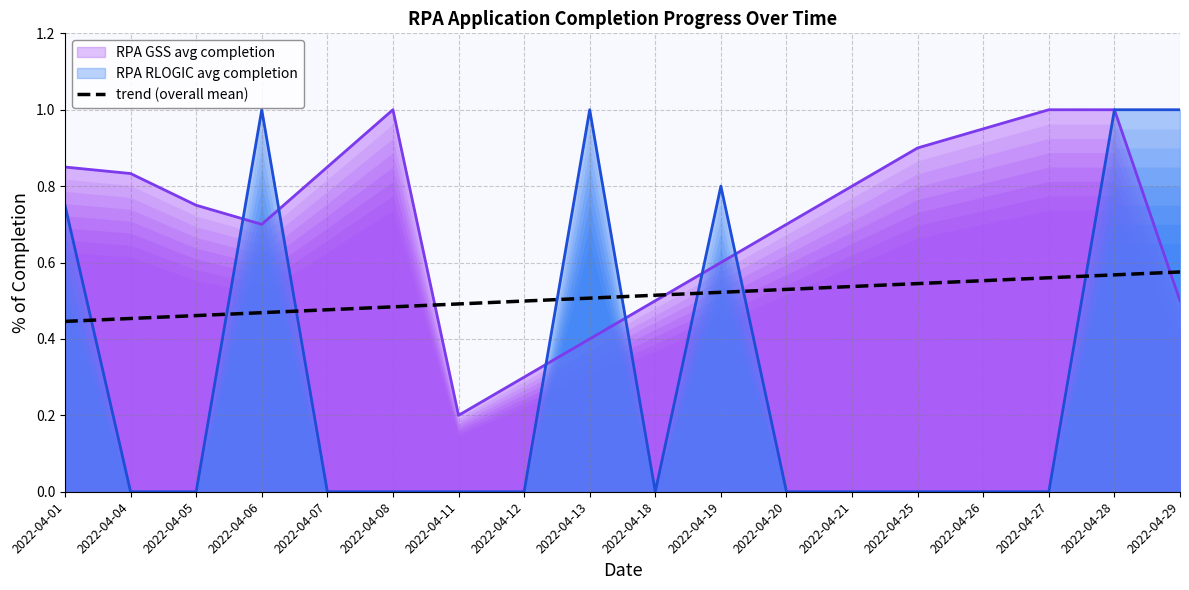

What is the approximate value at 2022-04-26?

0.6